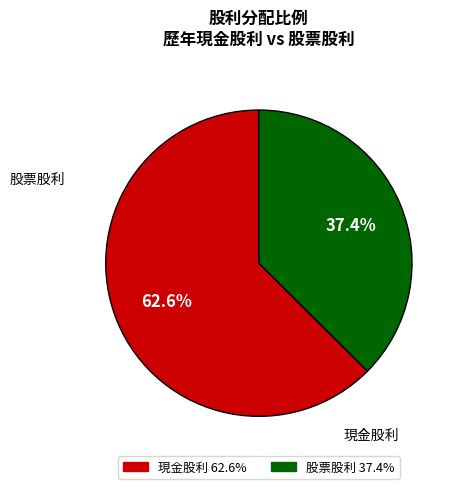

Is there any slice that represents more than half of the pie?

Yes